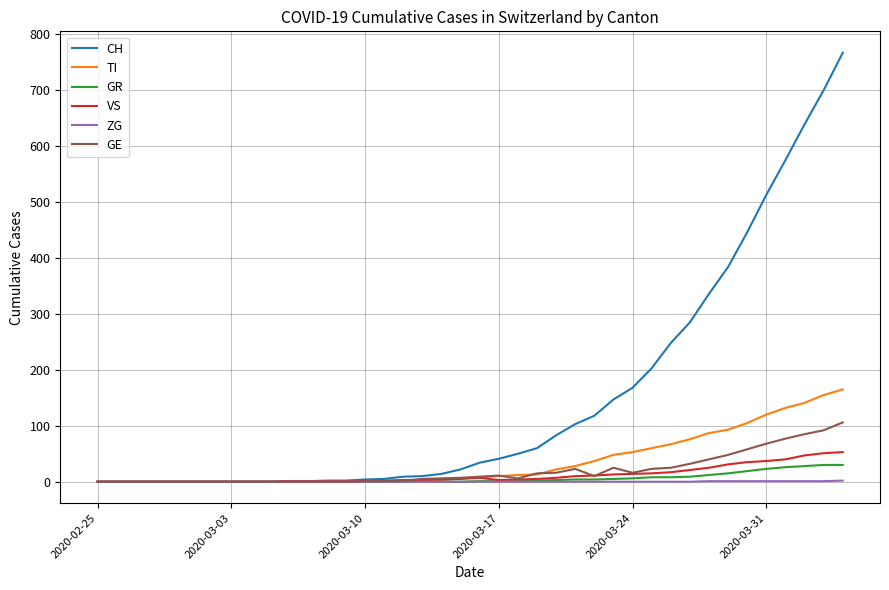

What is the greatest value displayed?

767